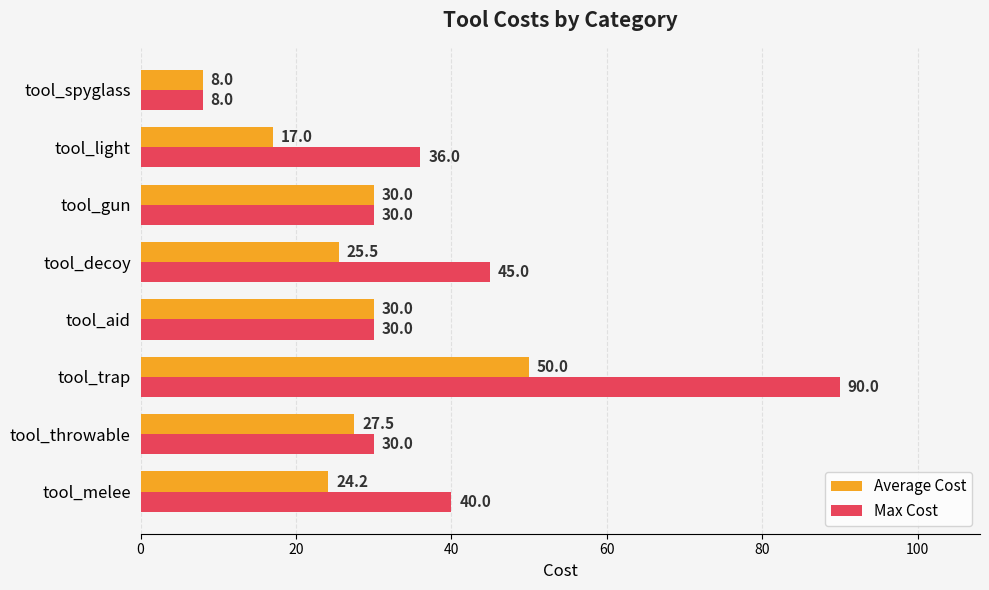

List the series in order of their overall mean, highest first.

Max Cost, Average Cost